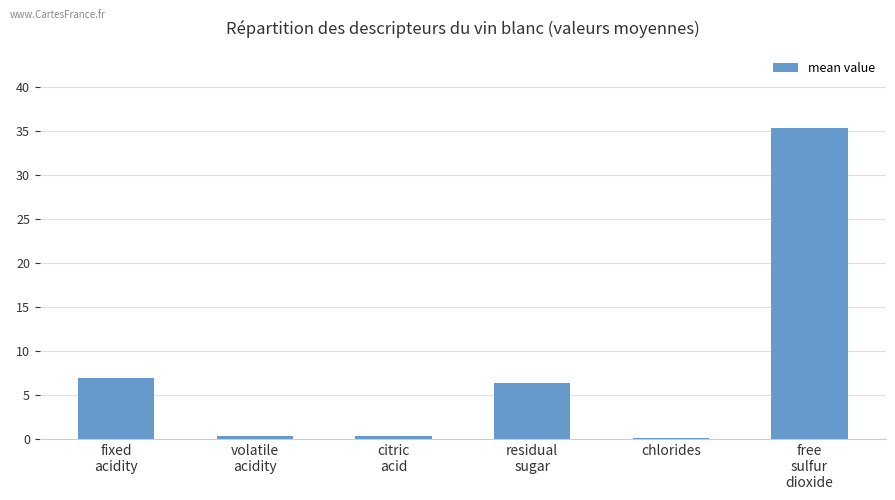

How many categories are shown in the chart?

6